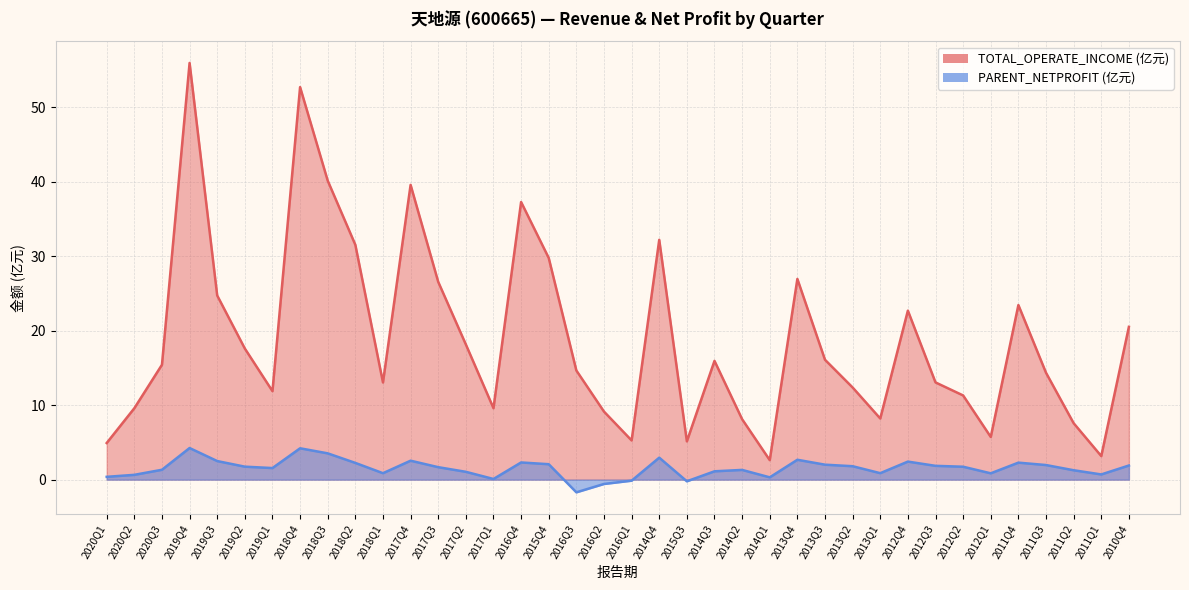

What is the average value of the PARENT_NETPROFIT series?

1.5